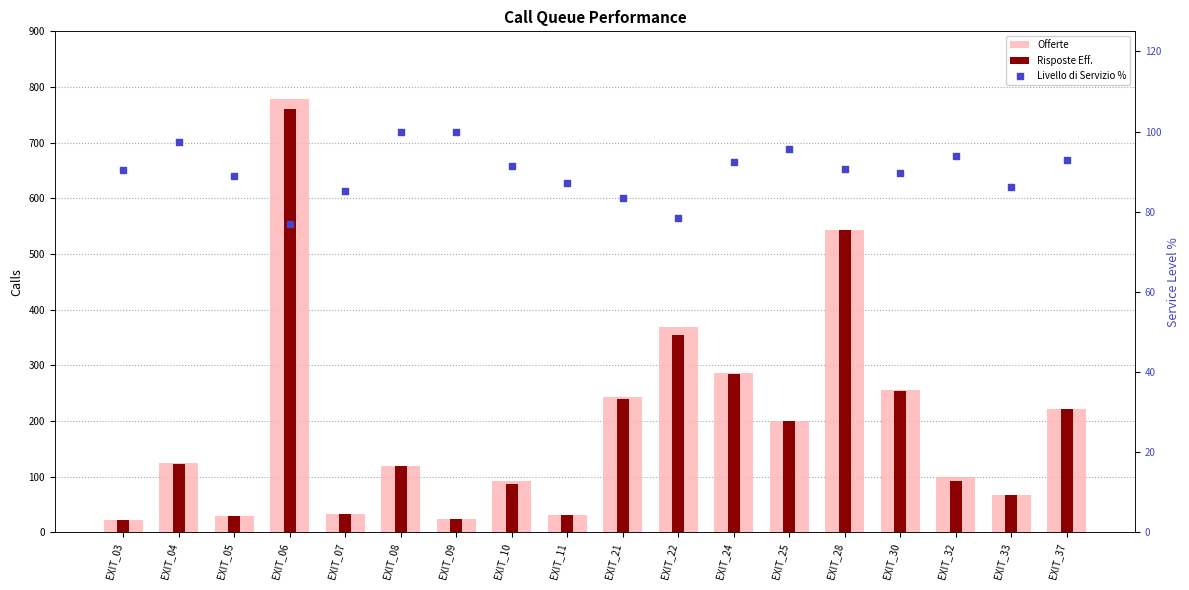

Which series contains the highest Y value?

Offerte